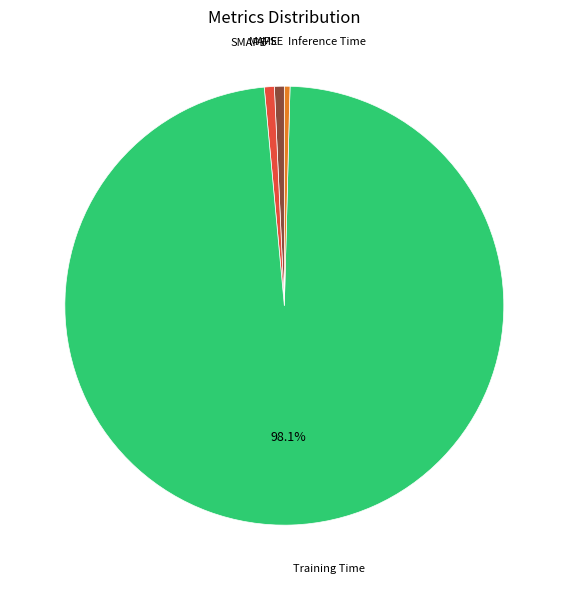

Is there any slice that represents more than half of the pie?

Yes